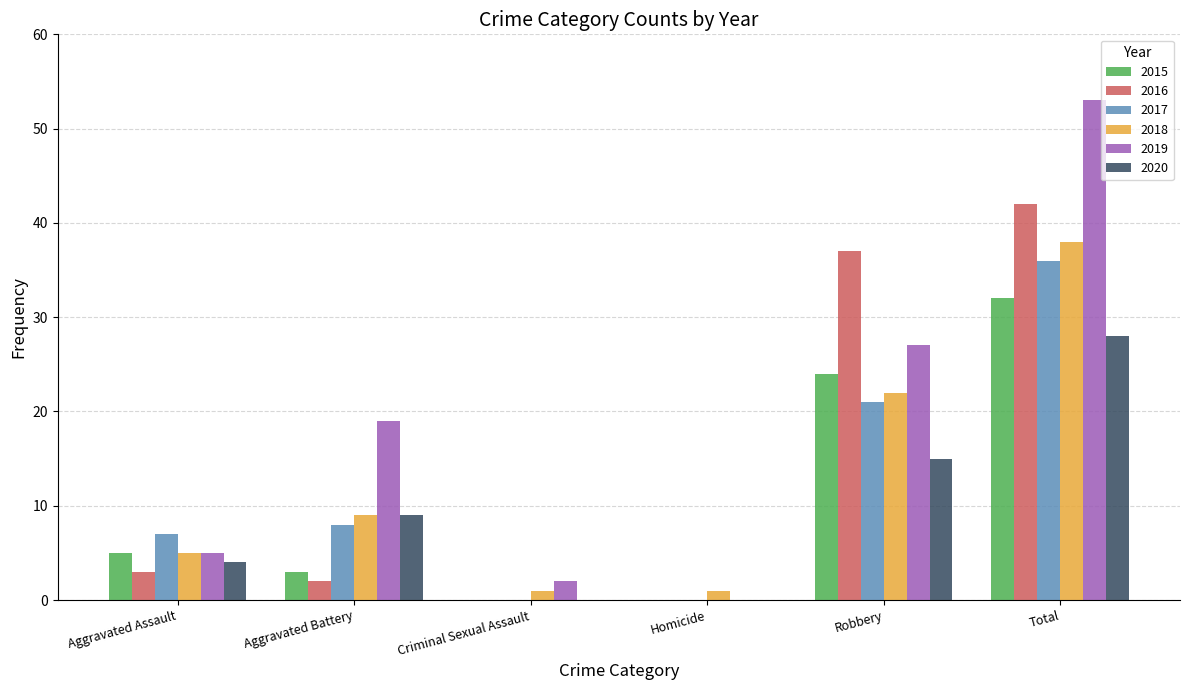

Is the value of 2019 at Aggravated Battery greater than the value of 2017 at Homicide?

Yes